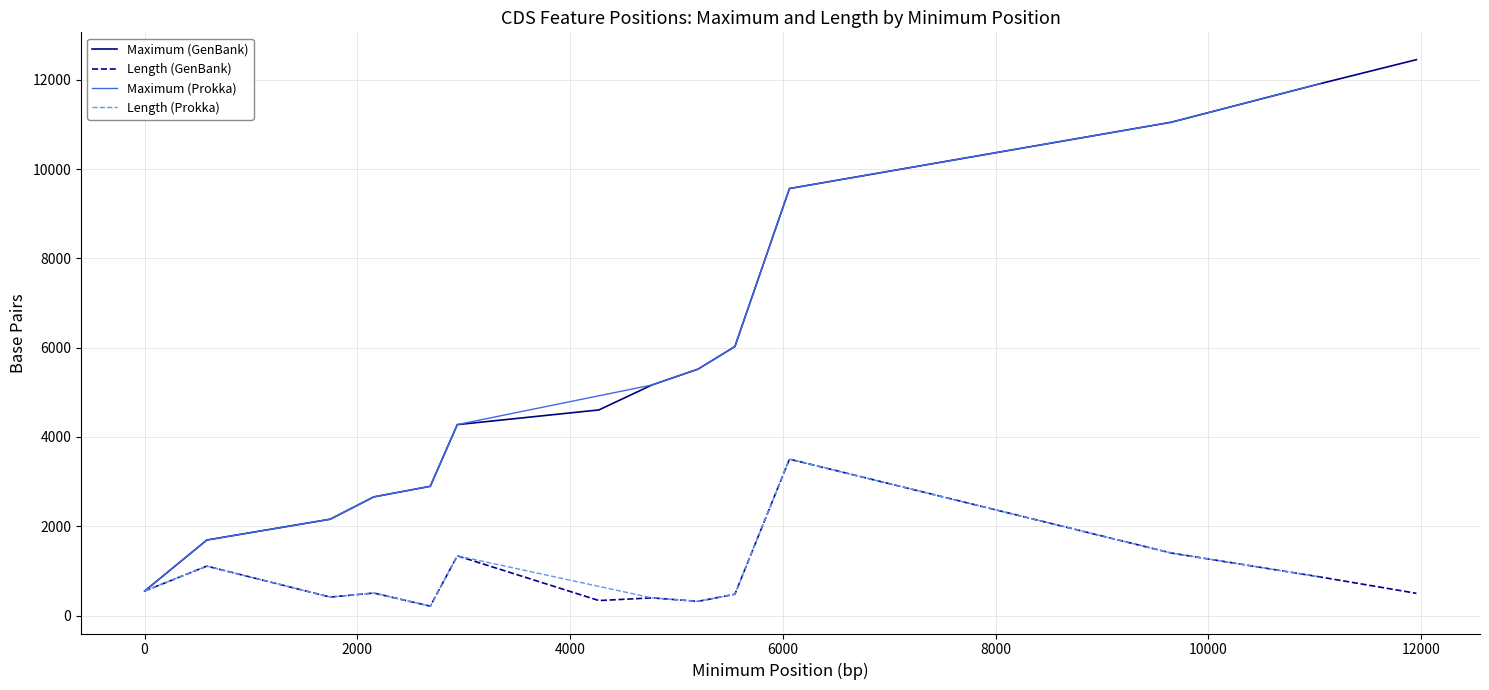

What is the difference between the maximum and minimum values in the Length series?

3294